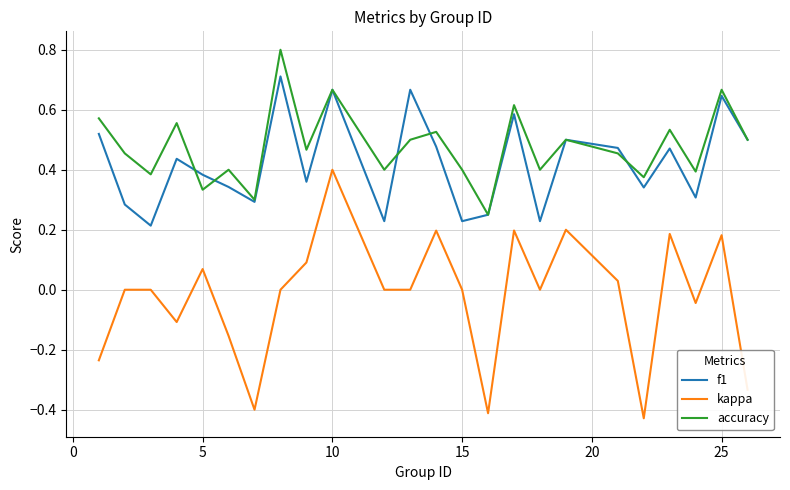

How many distinct data groups are displayed?

3